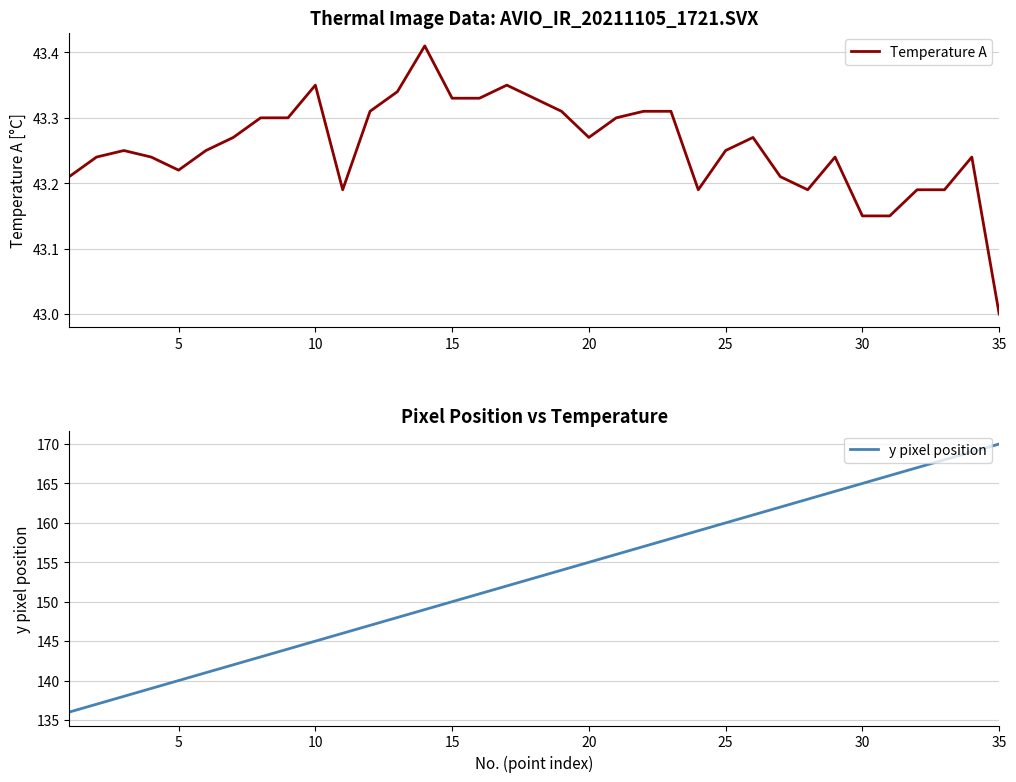

True or false: y pixel position has a value of 155 at 20.

True